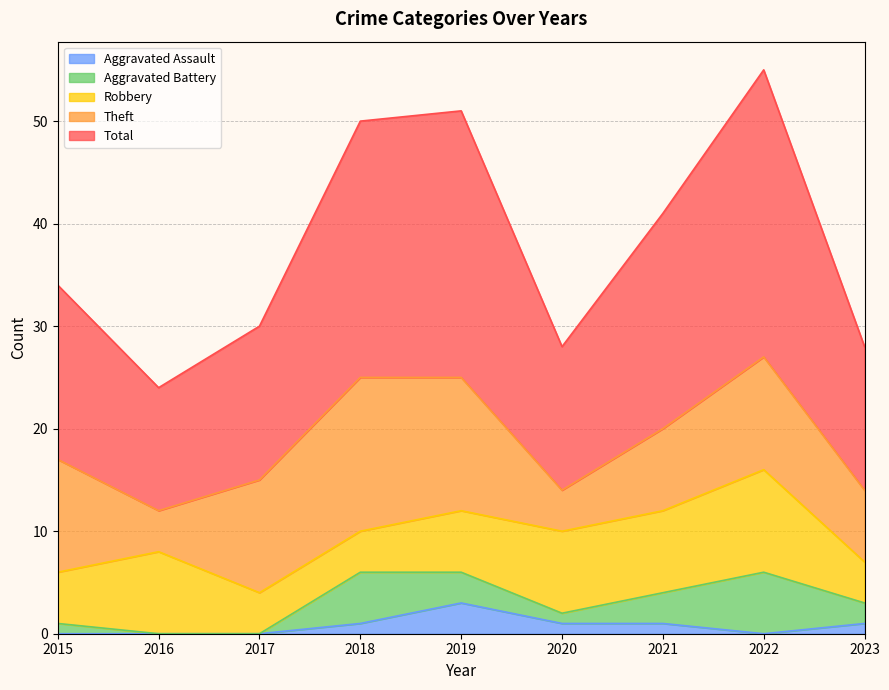

At which category does Aggravated Assault reach its first local peak?

2019